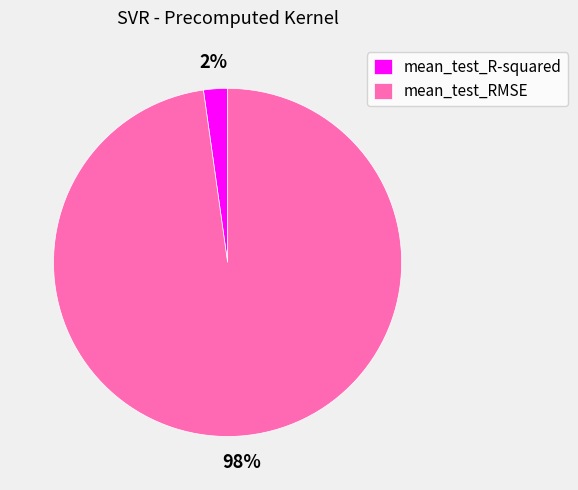

Does any single category account for the majority?

Yes